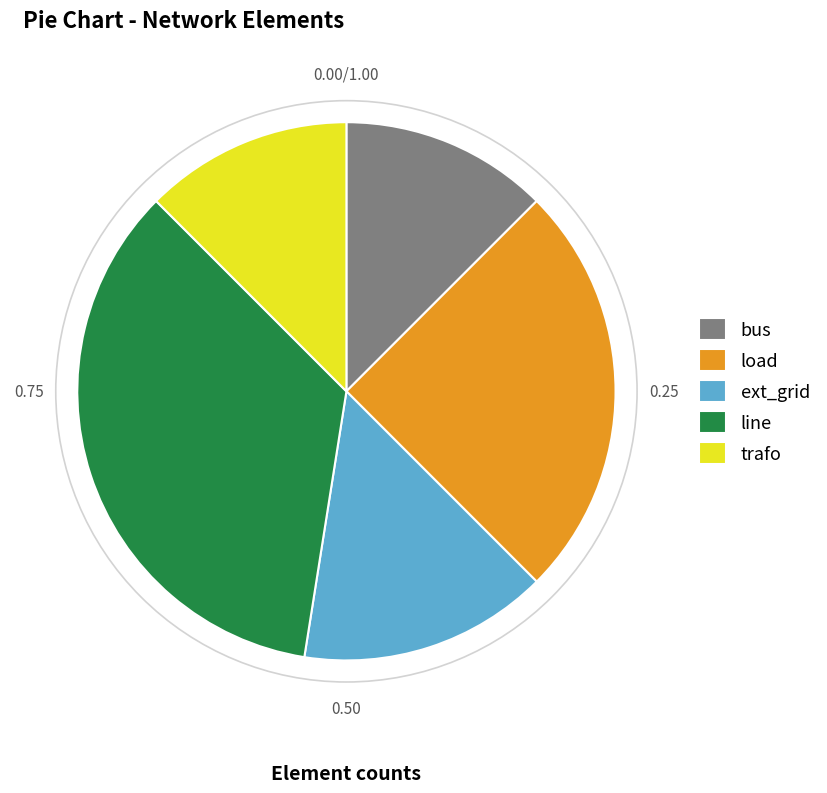

Between load and bus, which is larger?

load